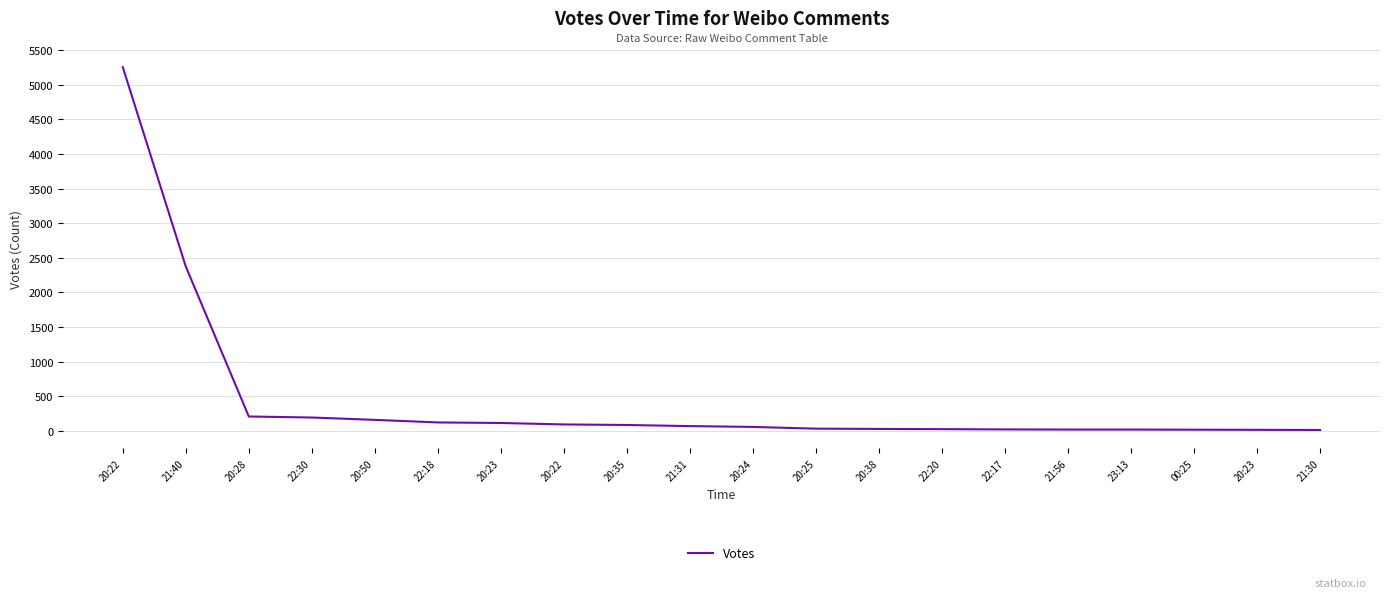

What is the difference between the maximum and minimum values?

5246